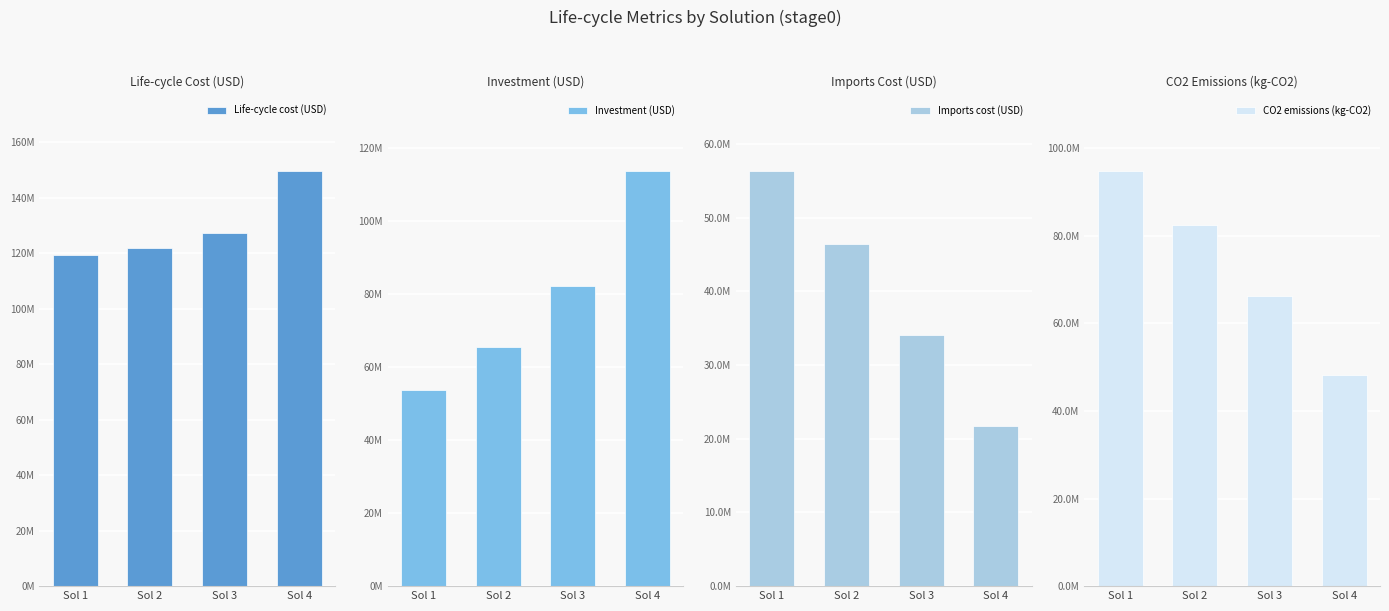

At which label does Life-cycle cost (USD) first exceed 127212236?

Sol 3